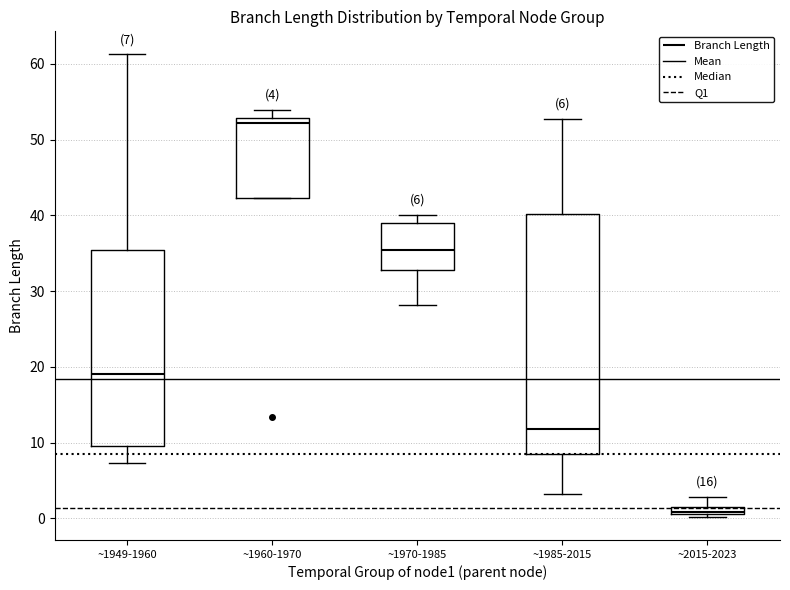

Comparing the boxes themselves (not the whiskers), which one is the tallest?

~1985-2015